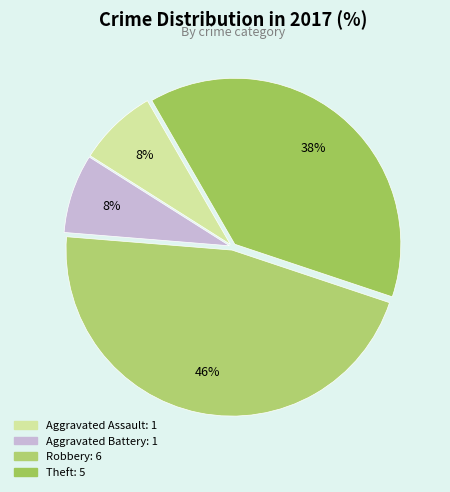

What percentage is the Aggravated Battery slice, to the nearest percent?

8%